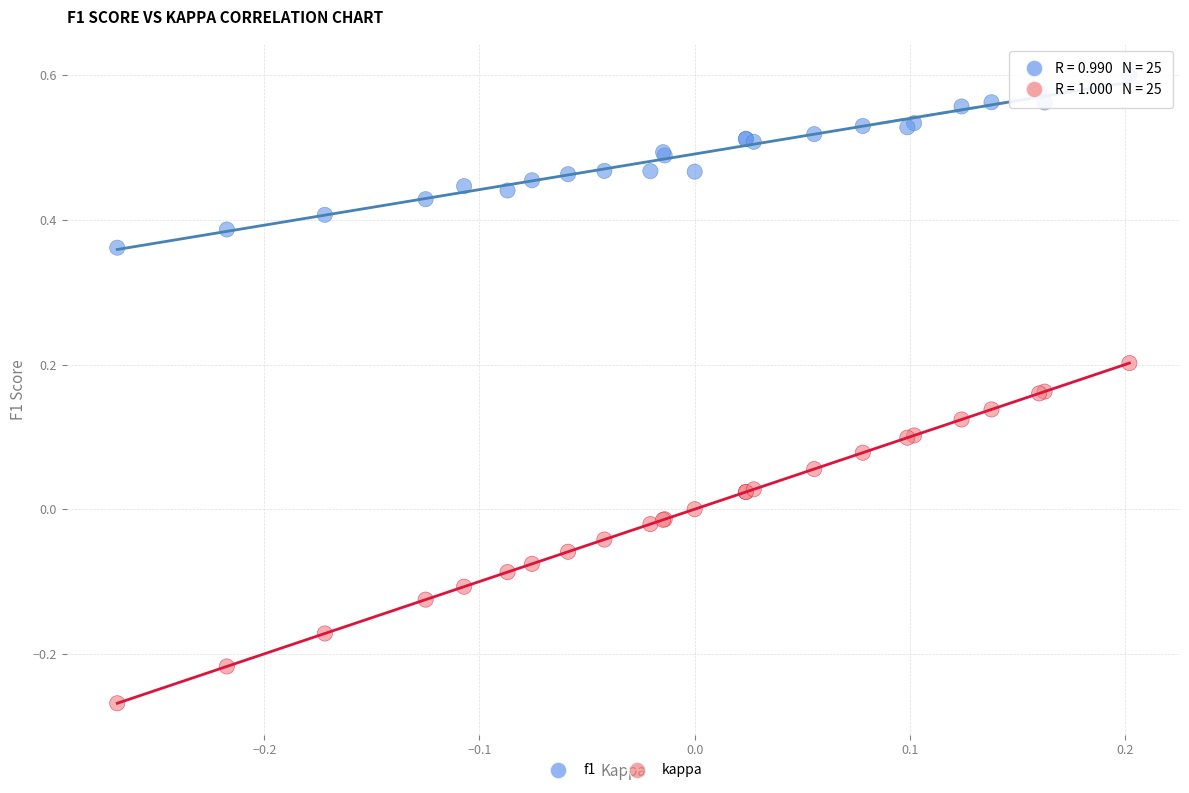

Which series contains the lowest Y value?

kappa